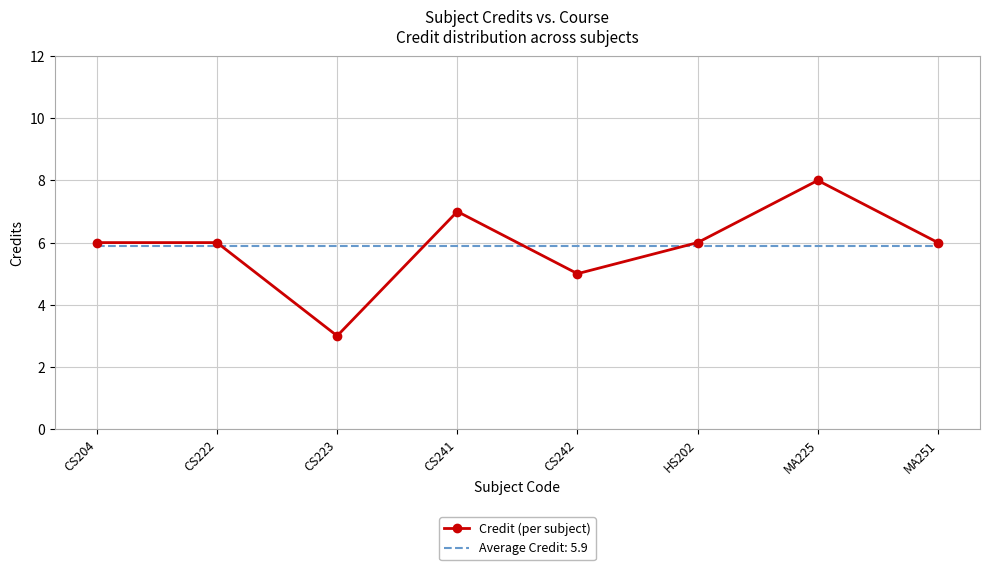

What position from the left is CS241?

4